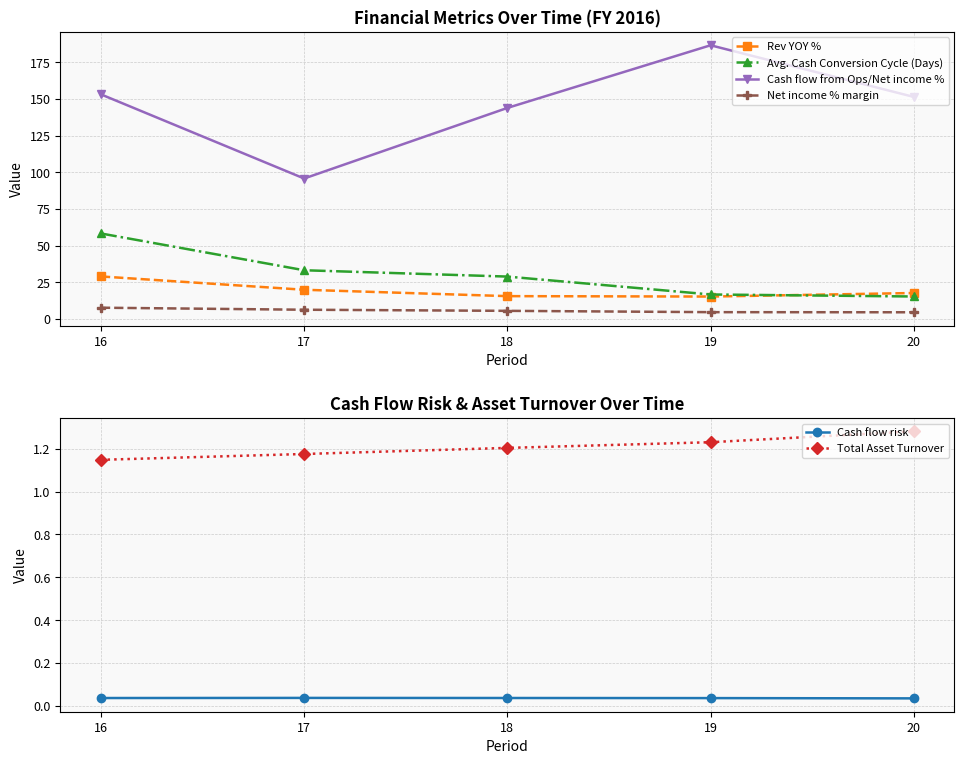

List the labels in order of Avg. Cash Conversion Cycle (Days) value, smallest first.

20, 19, 18, 17, 16